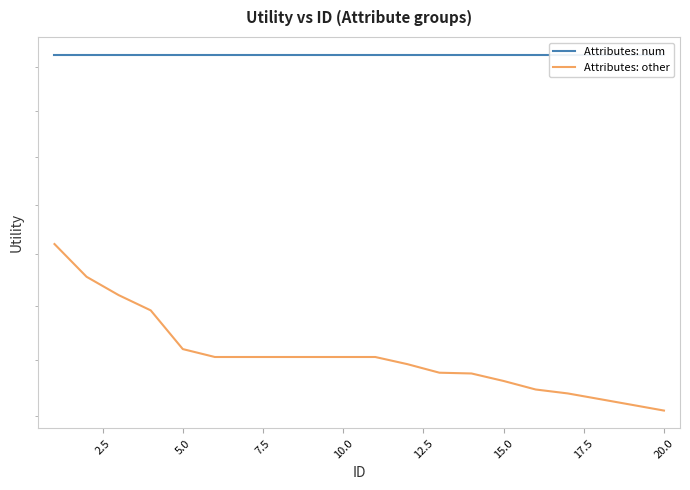

True or false: Attributes: num and Attributes: other intersect in this chart.

False